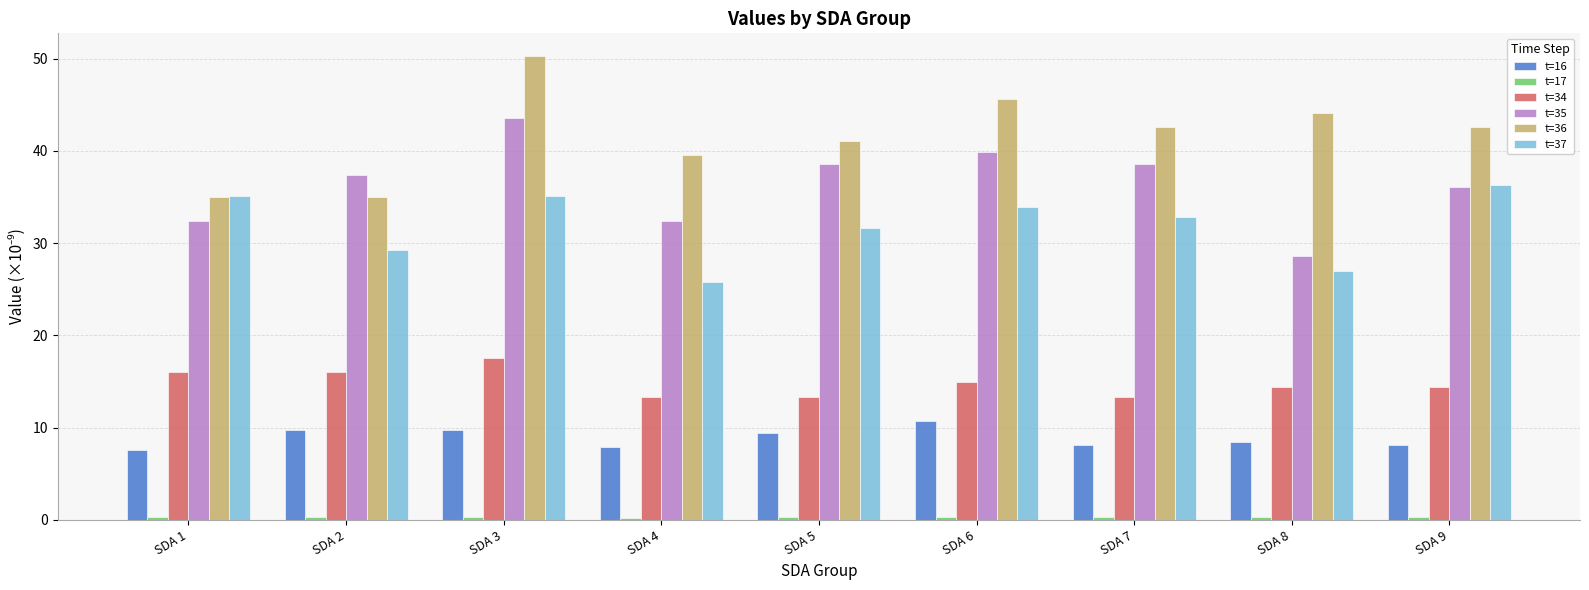

What is the value of the t=37 bar at the 6th from the left?

34.0